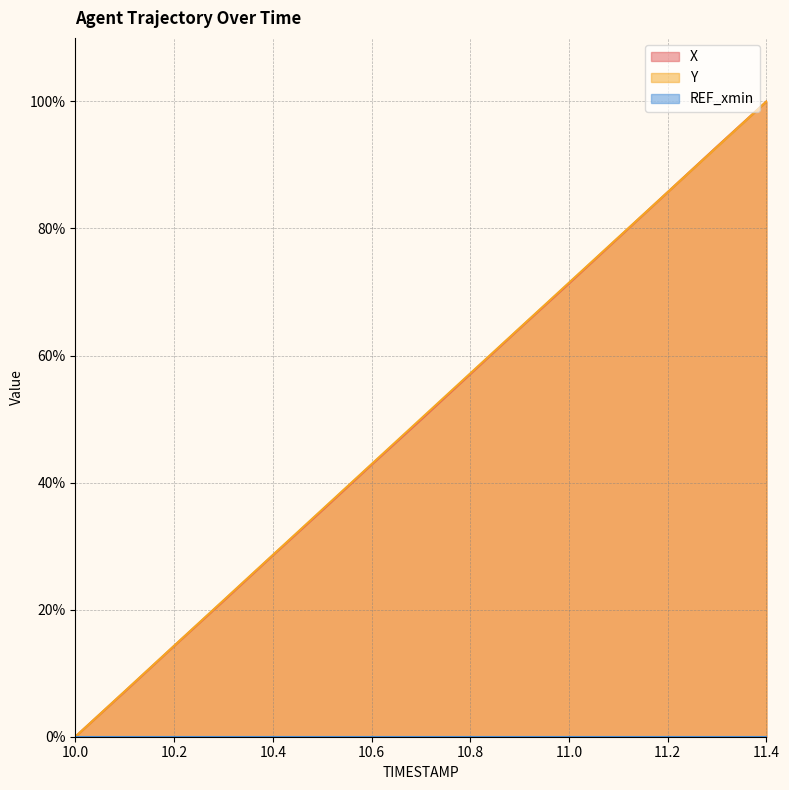

How many times do Y and X cross each other?

1